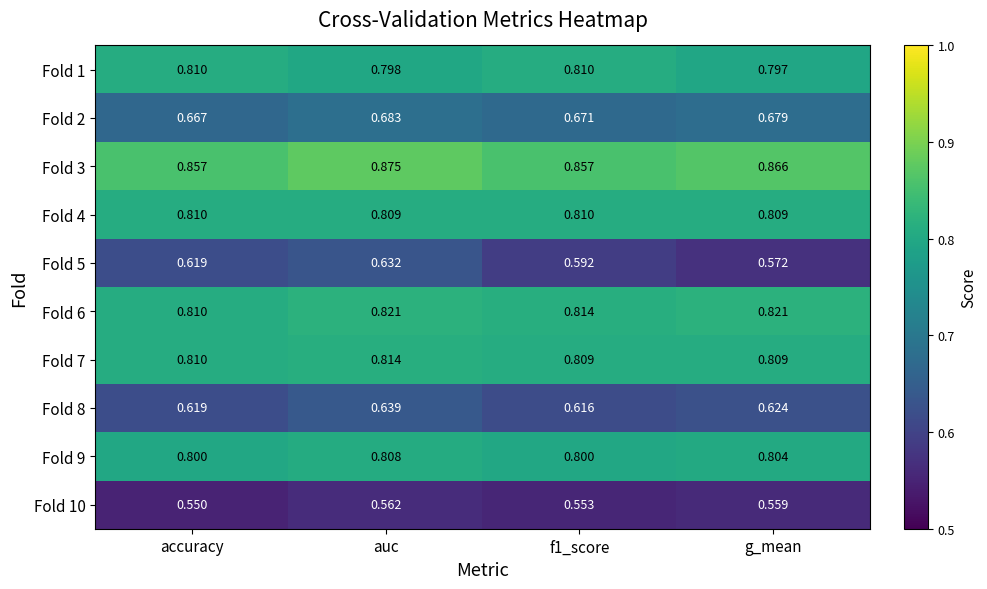

At which category does the chart reach its peak across all series?

auc